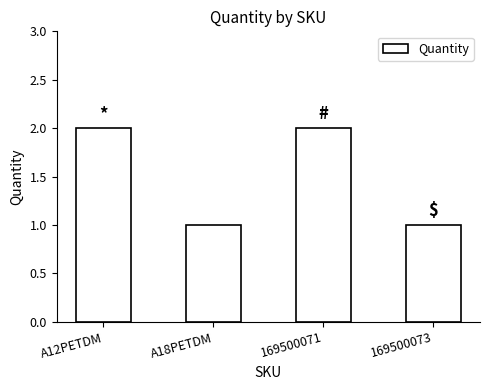

What position from the left is 169500071?

3